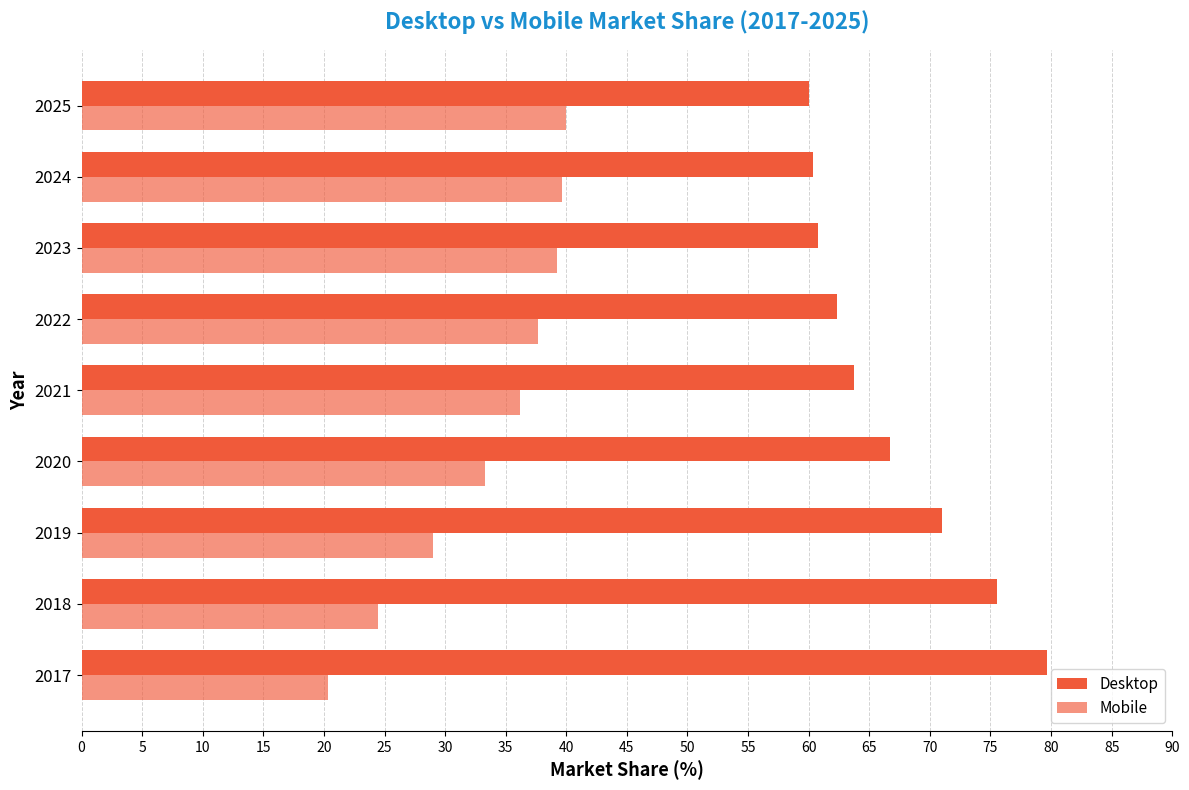

Count the number of categories in the chart.

9